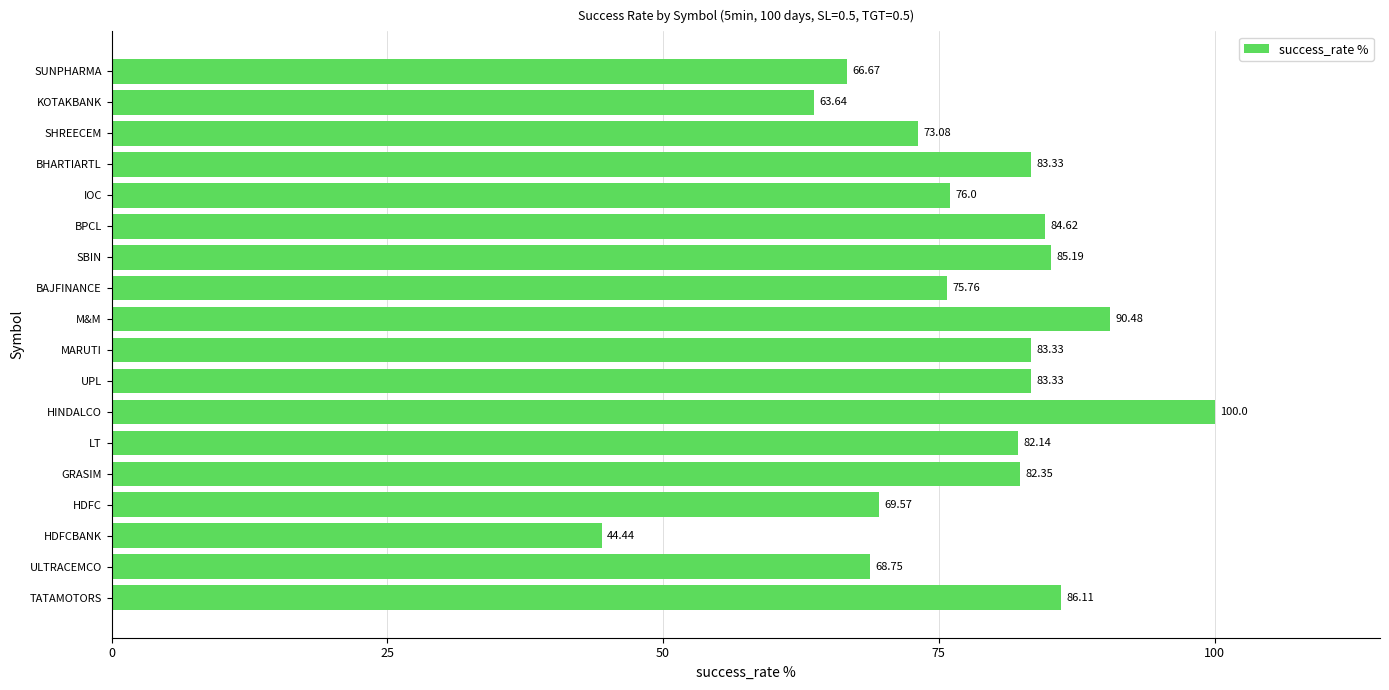

Where is the data nearest to the value 72?

SHREECEM